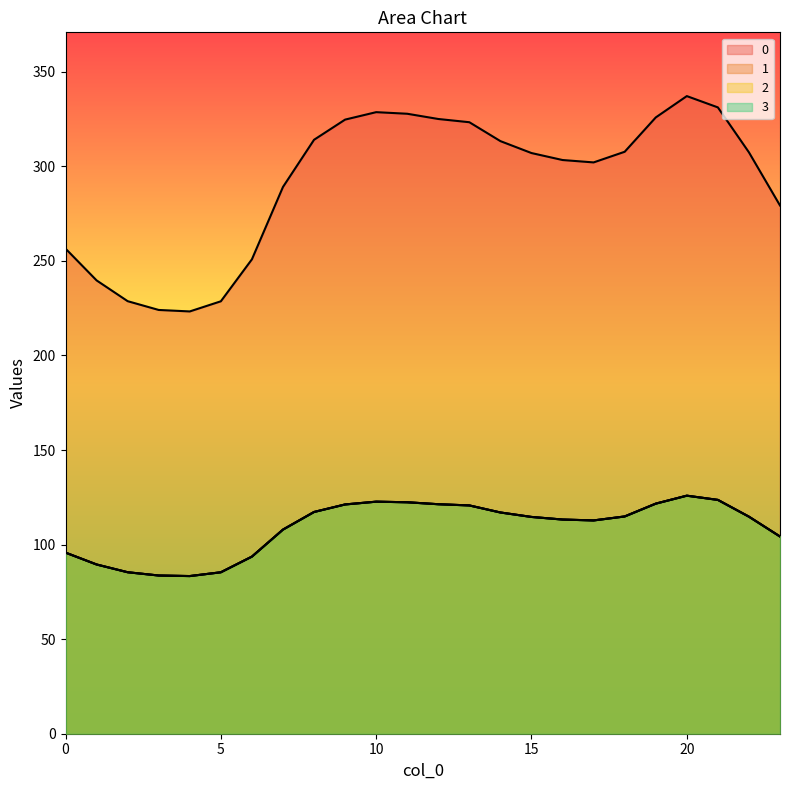

What is the difference between the maximum and minimum values in the 1 series?

42.5